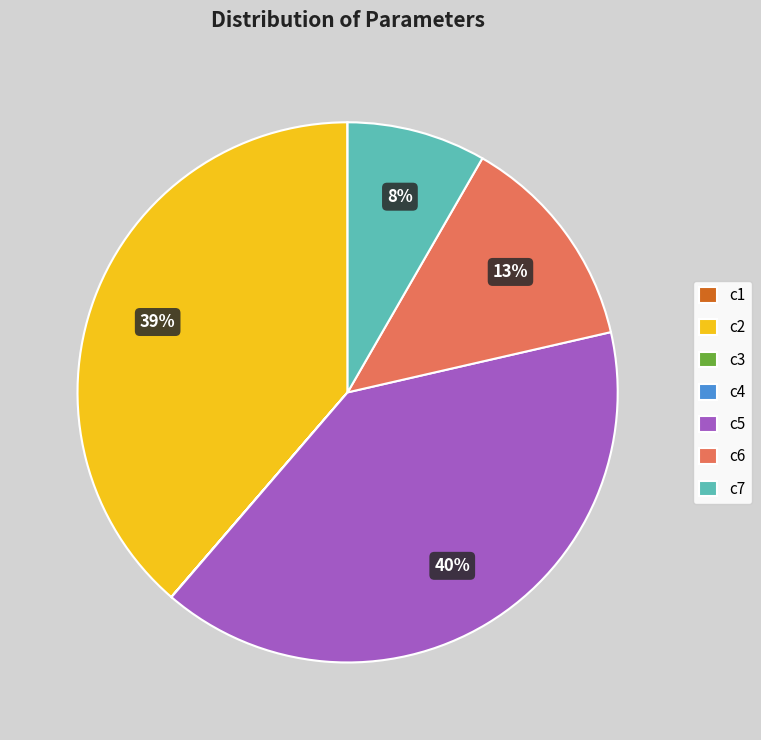

What is the ratio of the value at c5 to the value at c2?

1.0